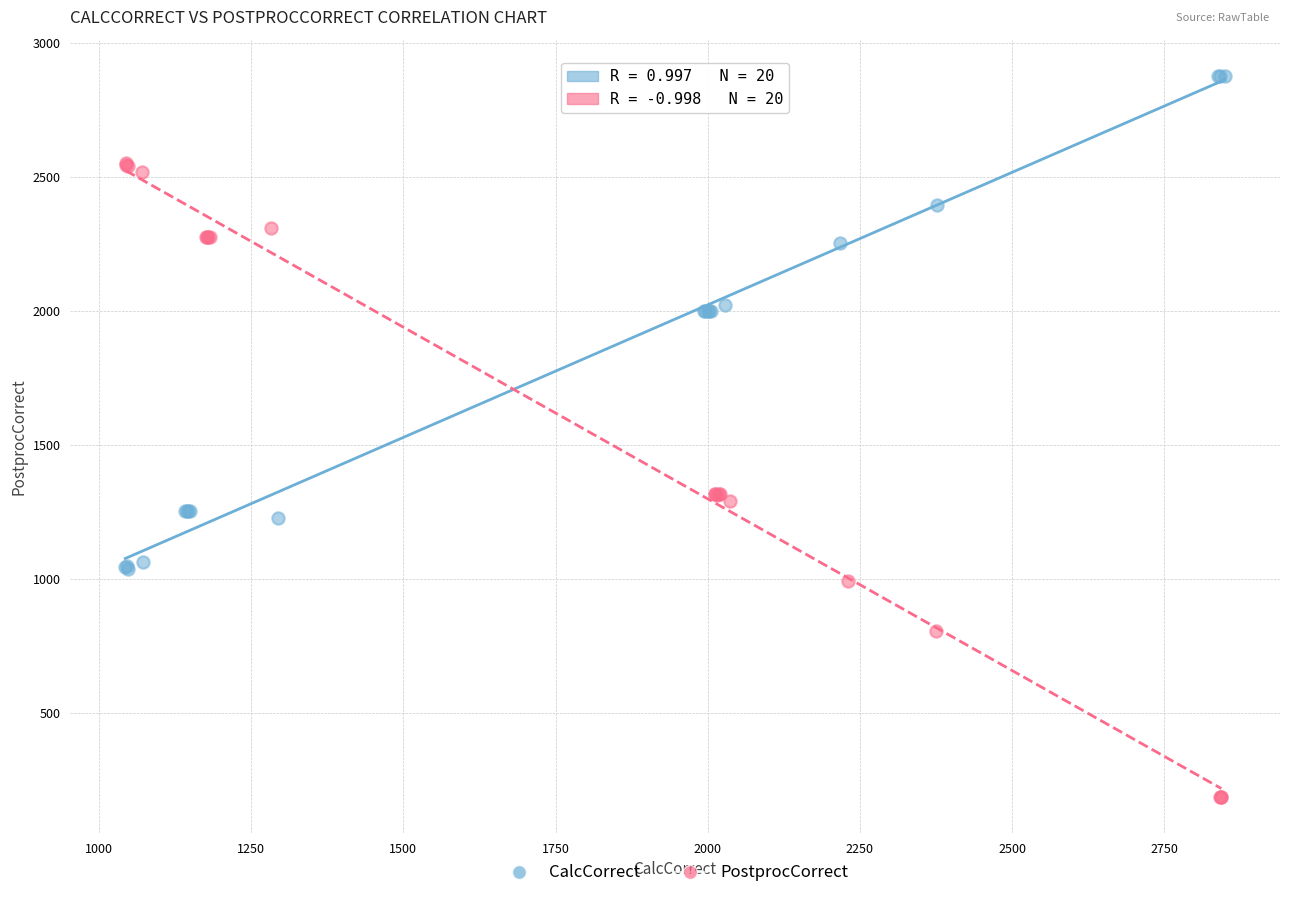

Which series reaches the maximum Y coordinate?

CalcCorrect